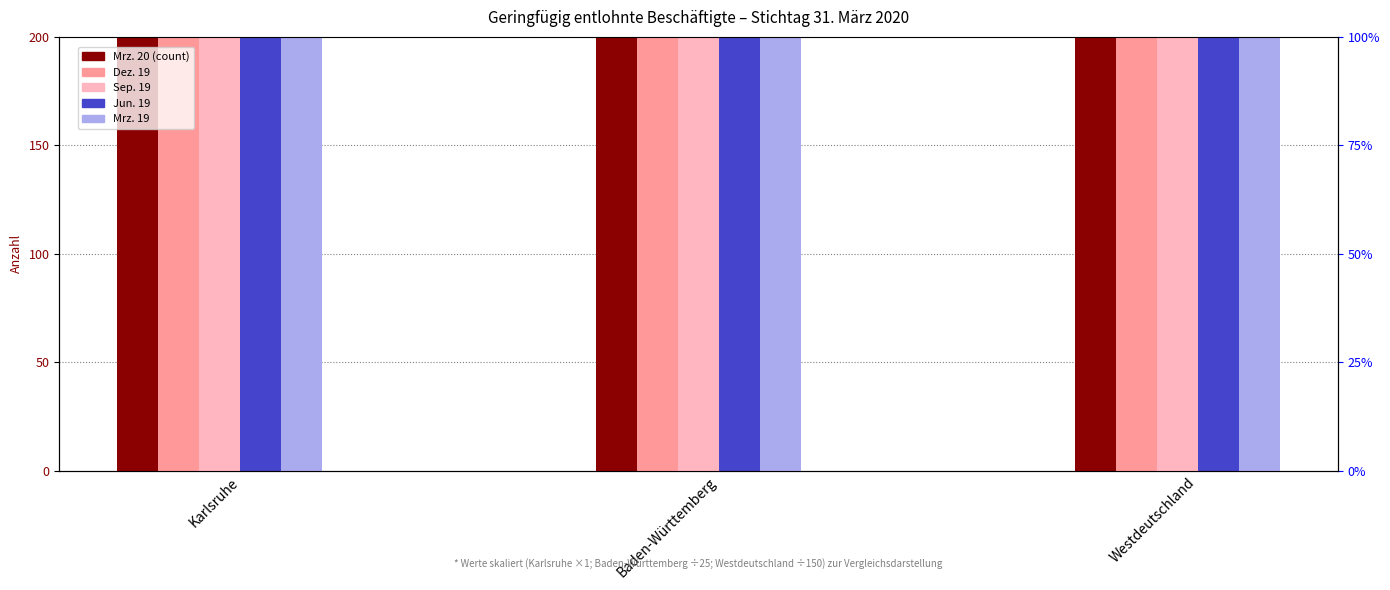

At which label is Sep. 19 closest to 45894?

Karlsruhe